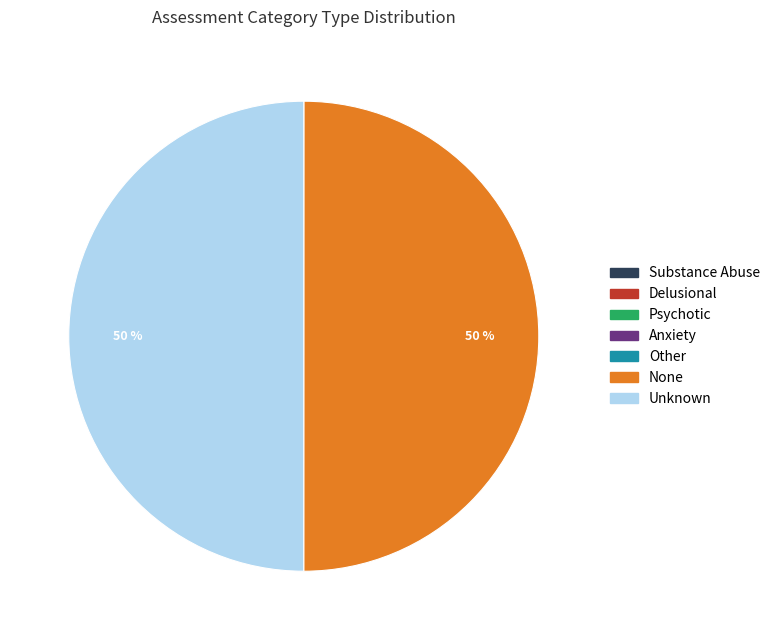

To the nearest percent, what is the difference between the largest and smallest slice percentages?

50%